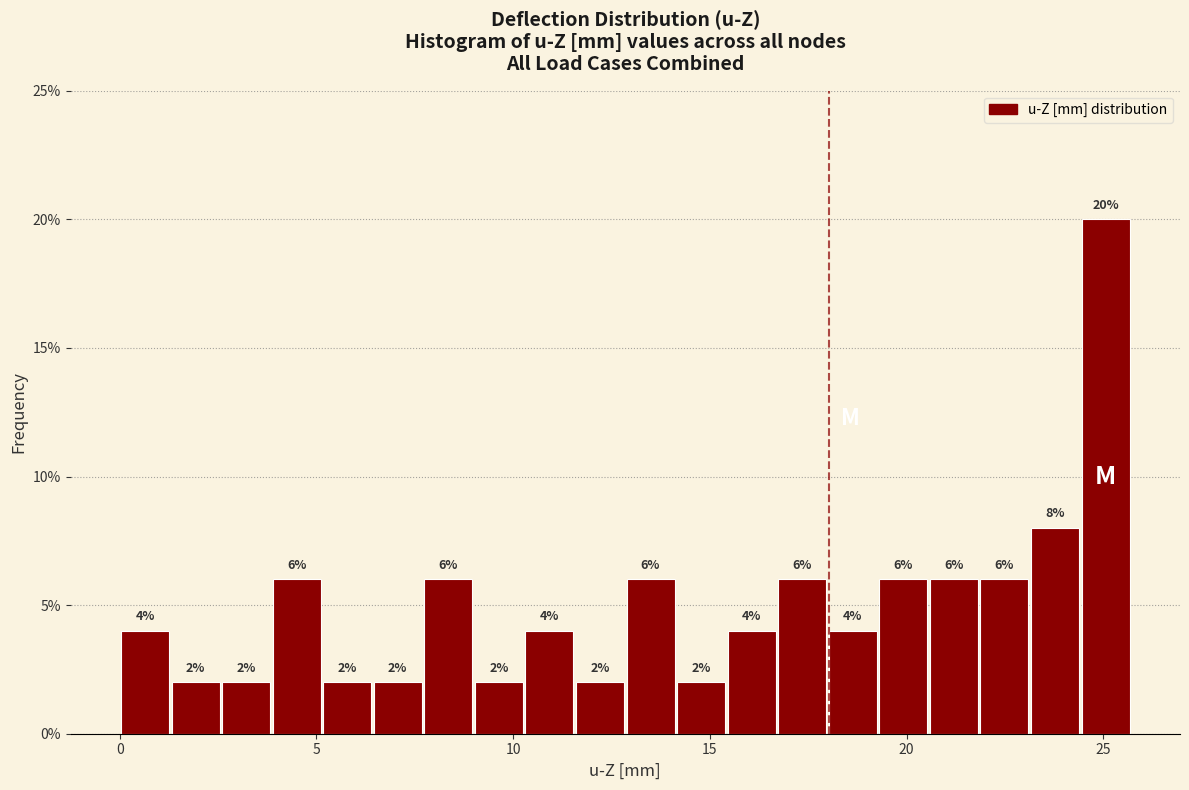

Read against the x-axis, roughly where is the centre of the tallest bar?

25.0